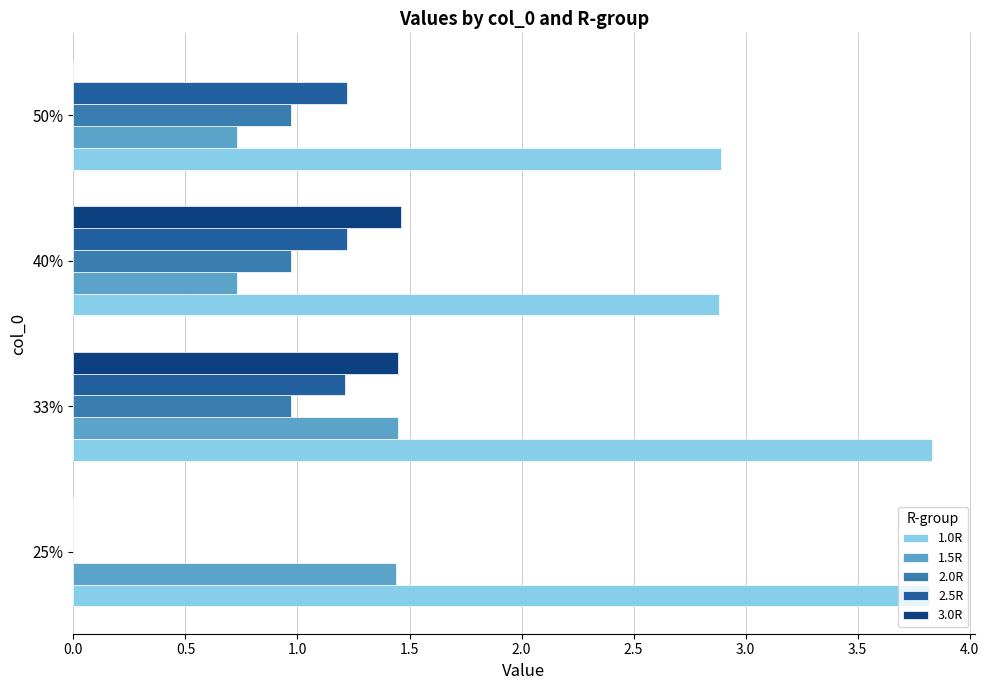

What is the sum of the 2.0R values at 40% and 25%?

1.0